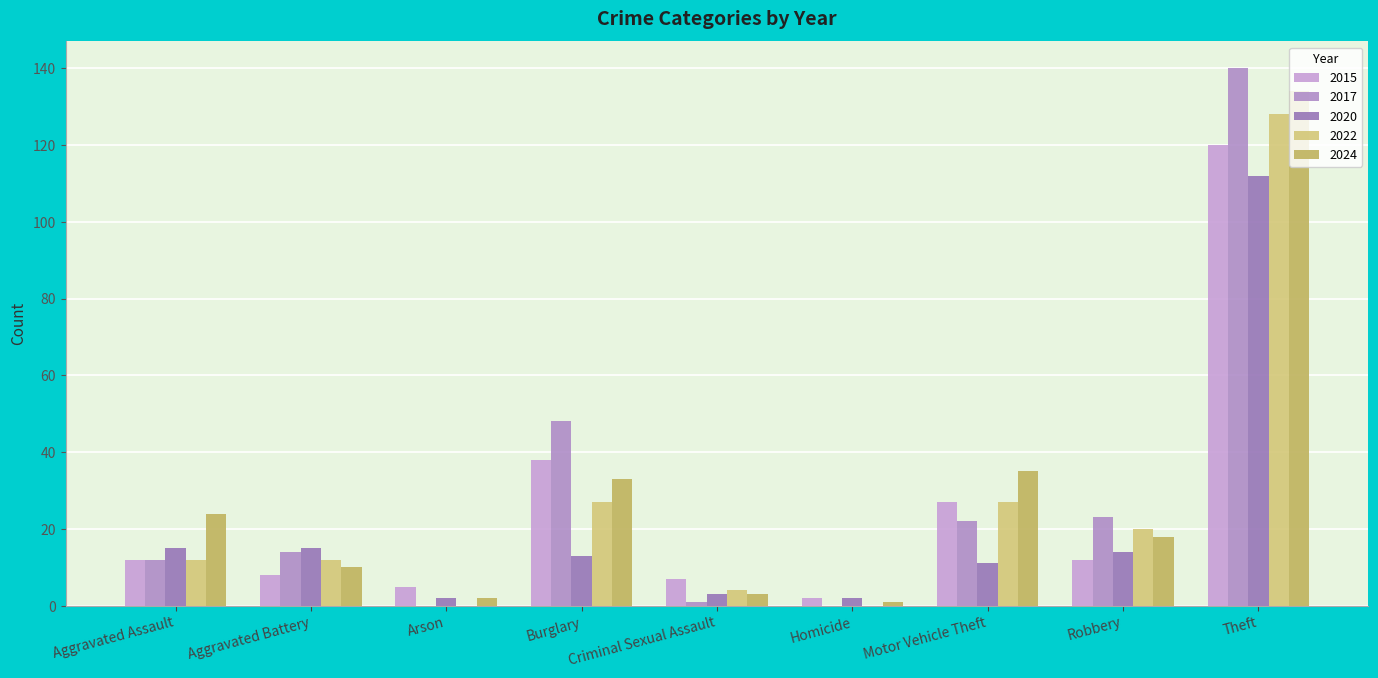

The 2020 series shows 22 at Robbery. True or false?

False